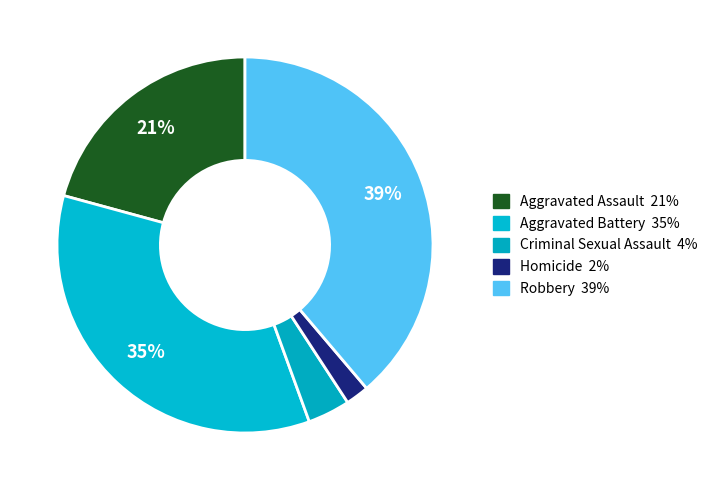

Is it true that Robbery is 39% of the pie?

True